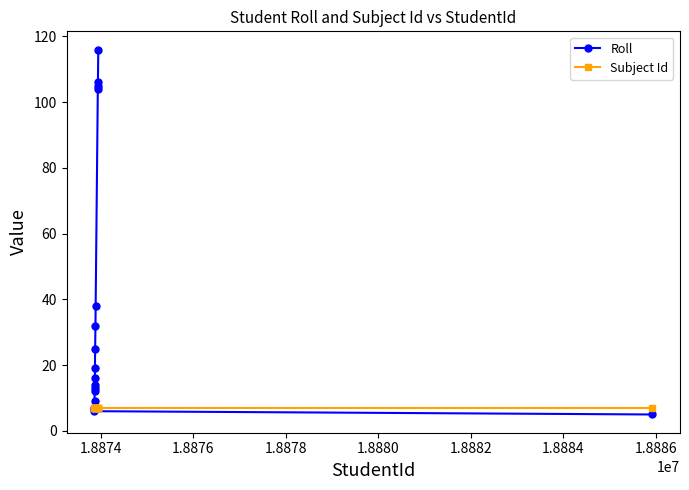

Which series has the largest total across all categories?

Roll